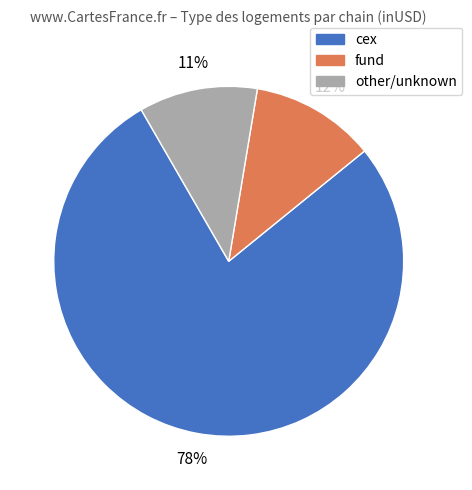

To the nearest percent, what is the average slice percentage?

33%